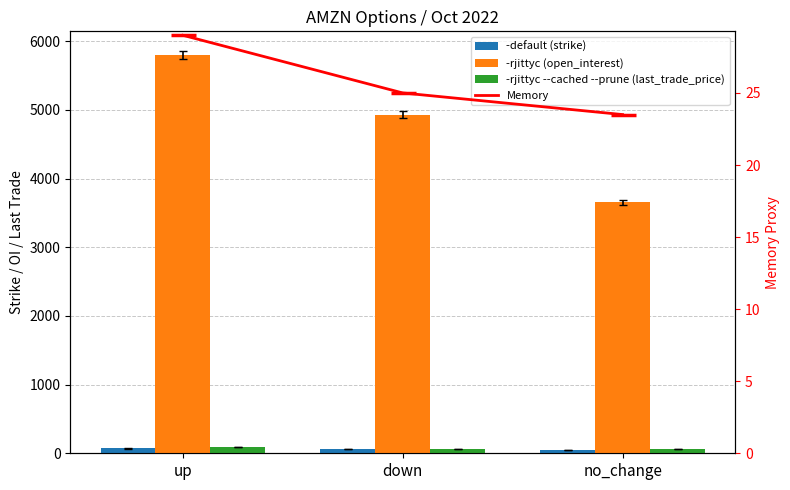

What is the label of the 1st bar from the right?

no_change